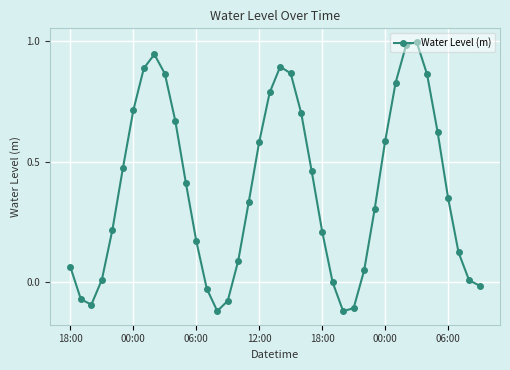

How many series are shown in this chart?

1